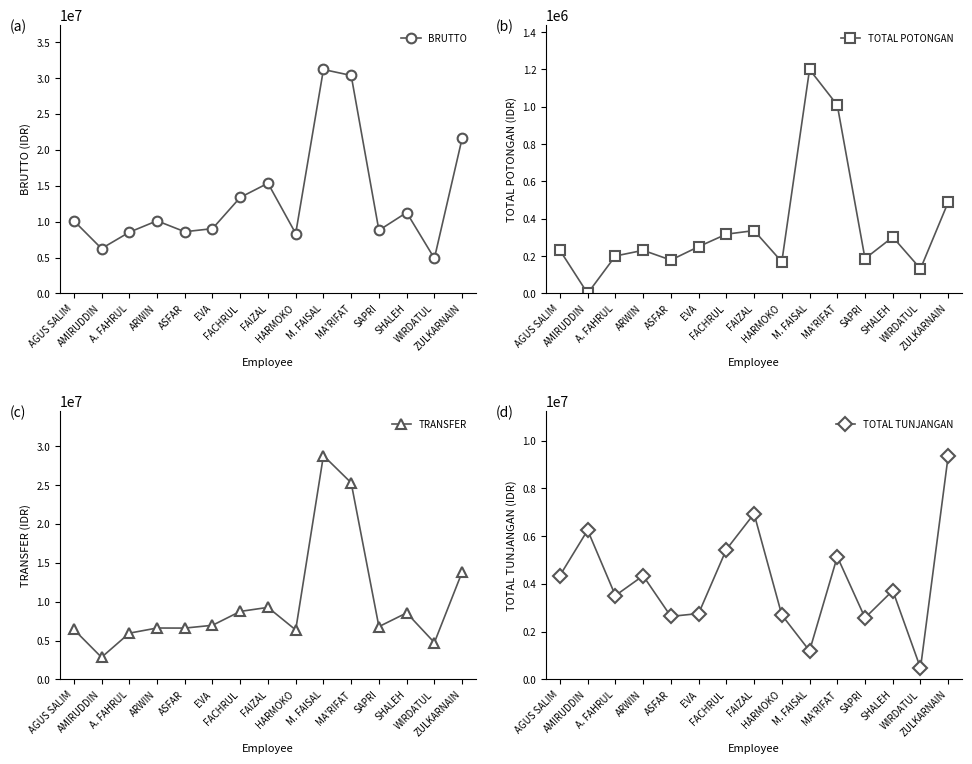

What is the maximum value for TOTAL TUNJANGAN?

9370000